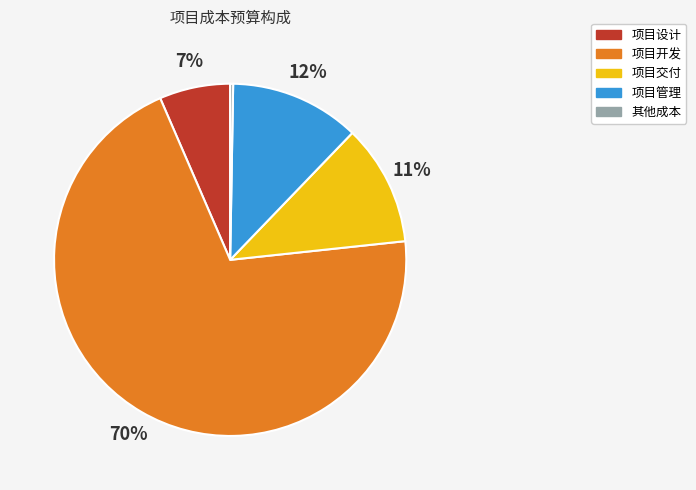

Is there any slice that represents more than half of the pie?

Yes